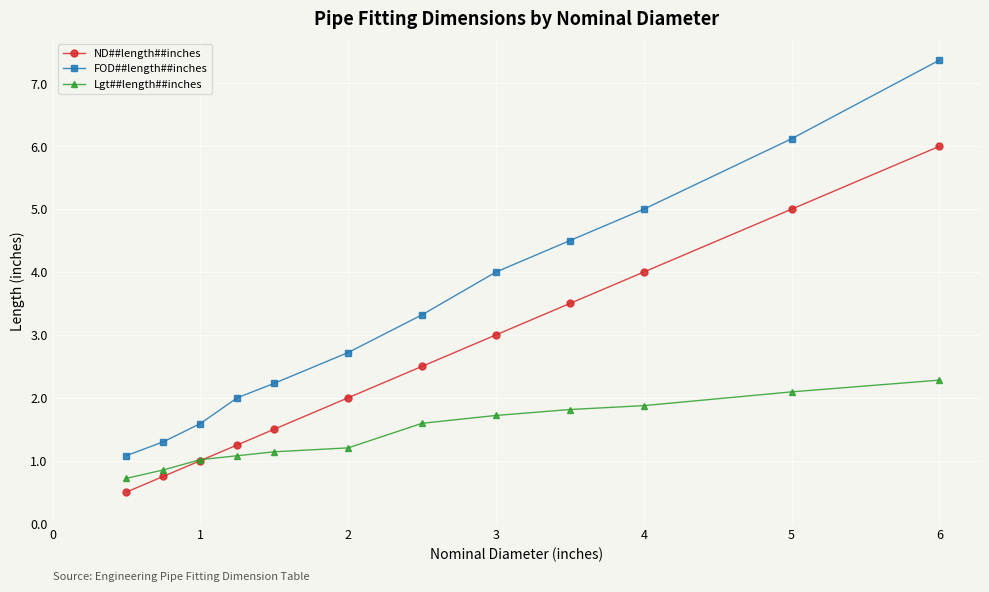

Which series has the widest spread of values?

FOD##length##inches